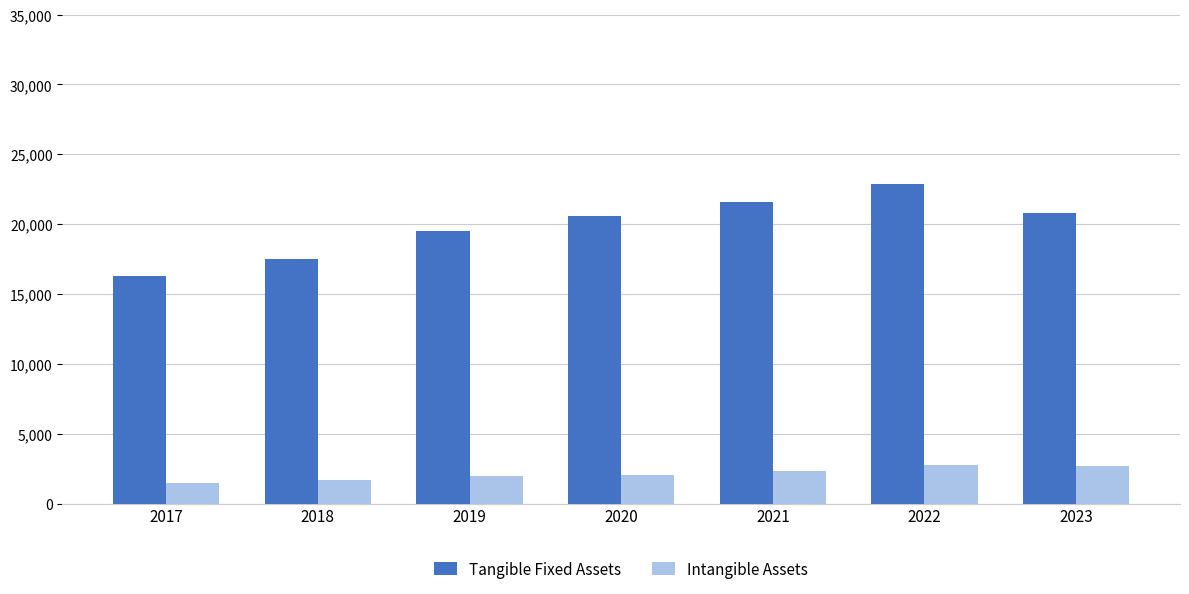

The Intangible Assets series shows 1966 at 2019. True or false?

True